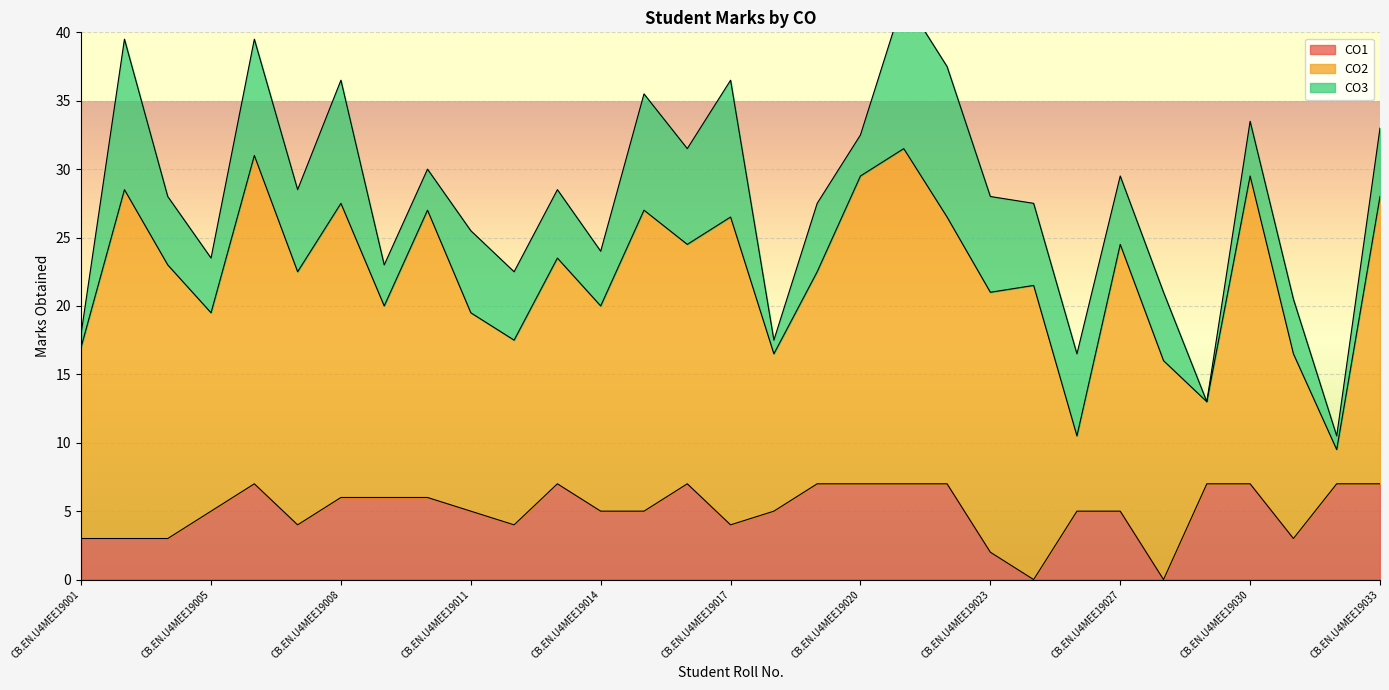

Which series has the largest range (max minus min)?

CO2